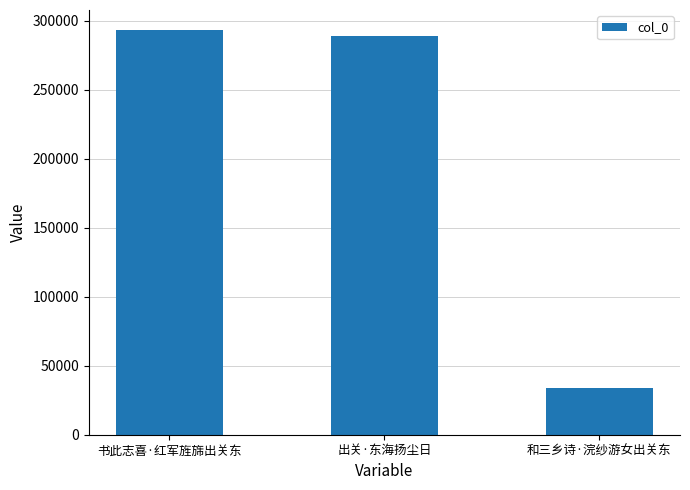

List the labels in order of value, largest first.

书此志喜·红军旌旆出关东, 出关·东海扬尘日, 和三乡诗·浣纱游女出关东